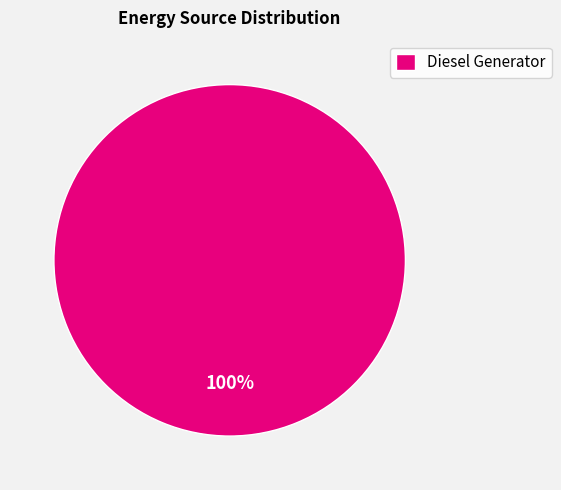

What percentage is the Diesel Generator slice, to the nearest percent?

100%